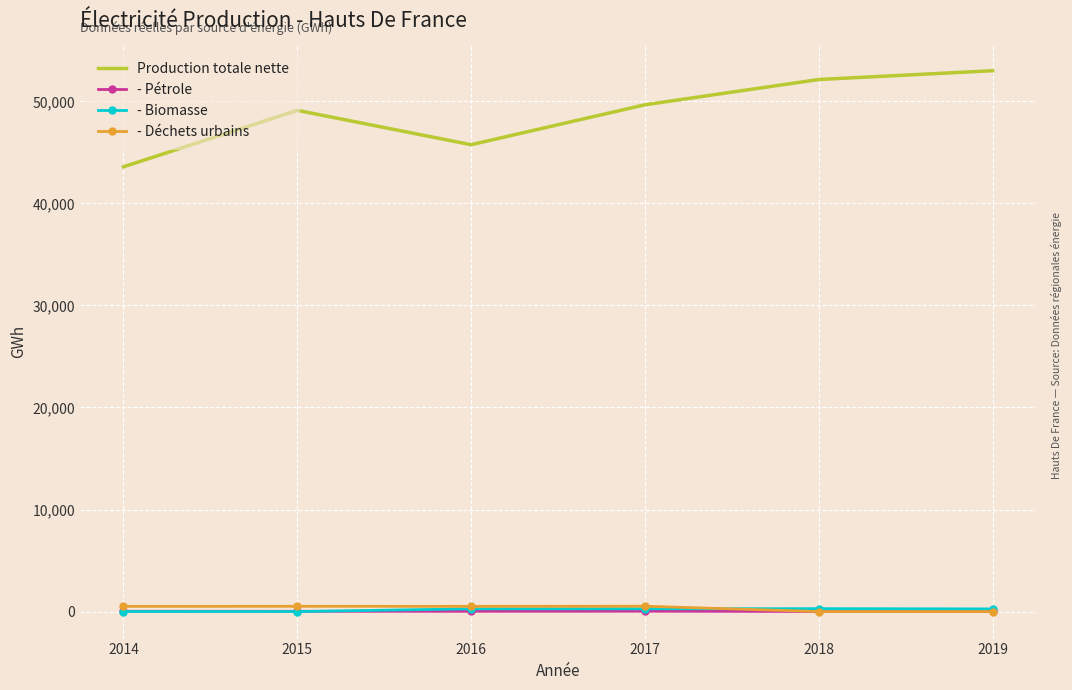

Which series has the largest total across all categories?

Production totale nette